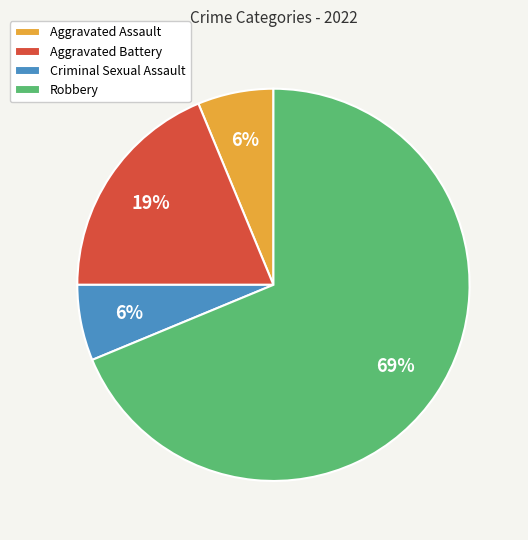

The Criminal Sexual Assault slice represents 1% of the pie. True or false?

False